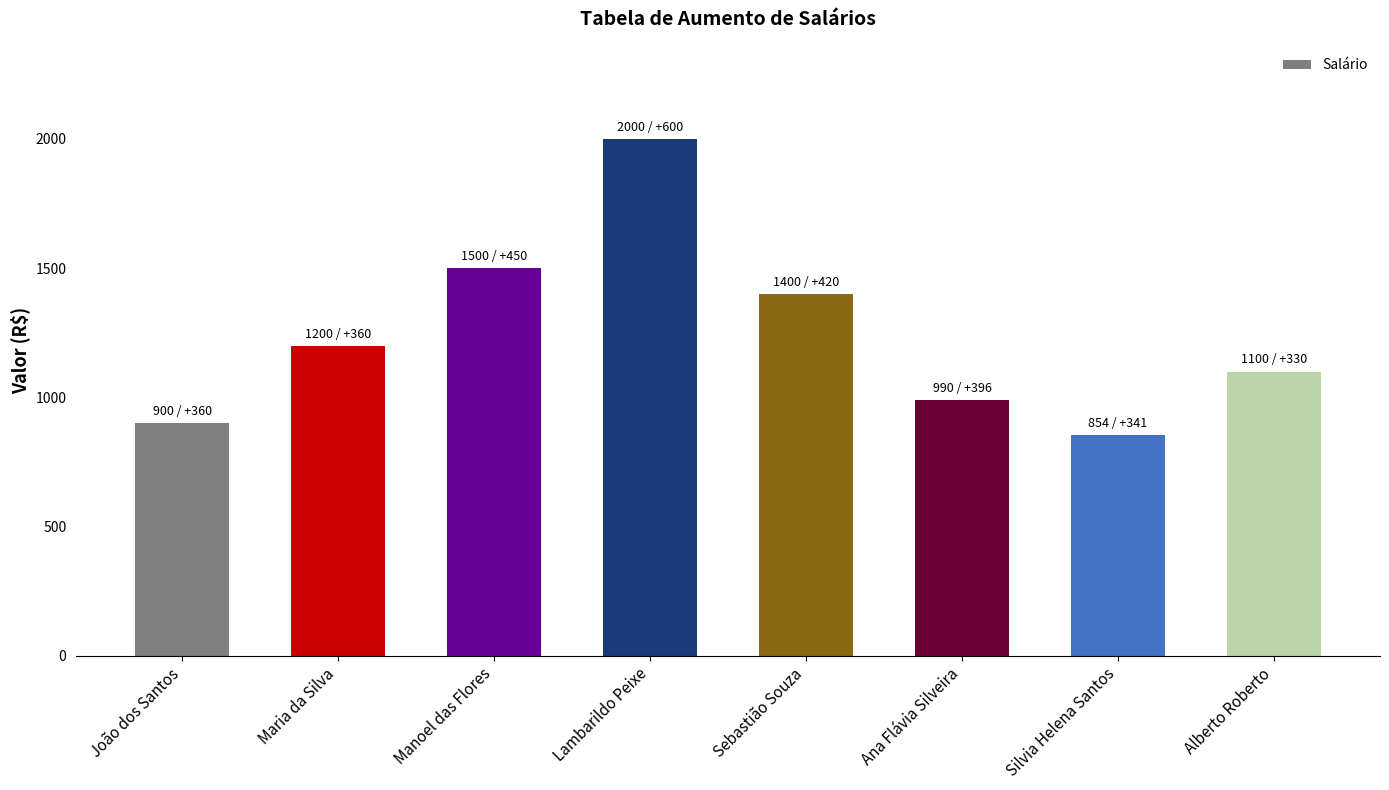

Reading left to right, what are all the values shown in this chart?

900	1200	1500	2000	1400	990	854	1100